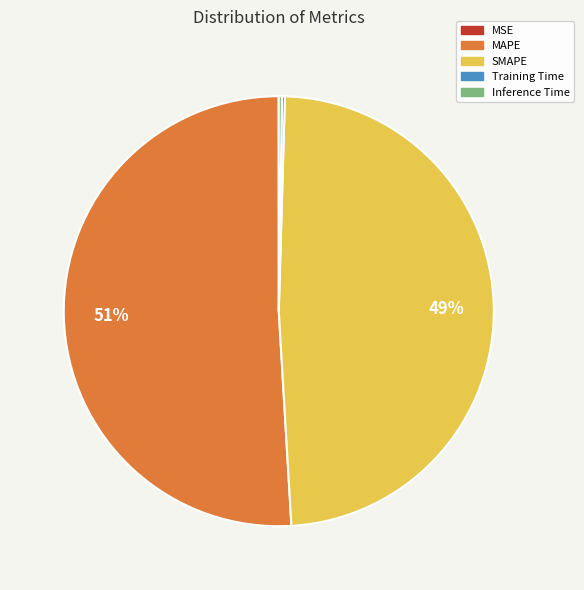

To the nearest percent, what percentage of the pie is MAPE?

51%